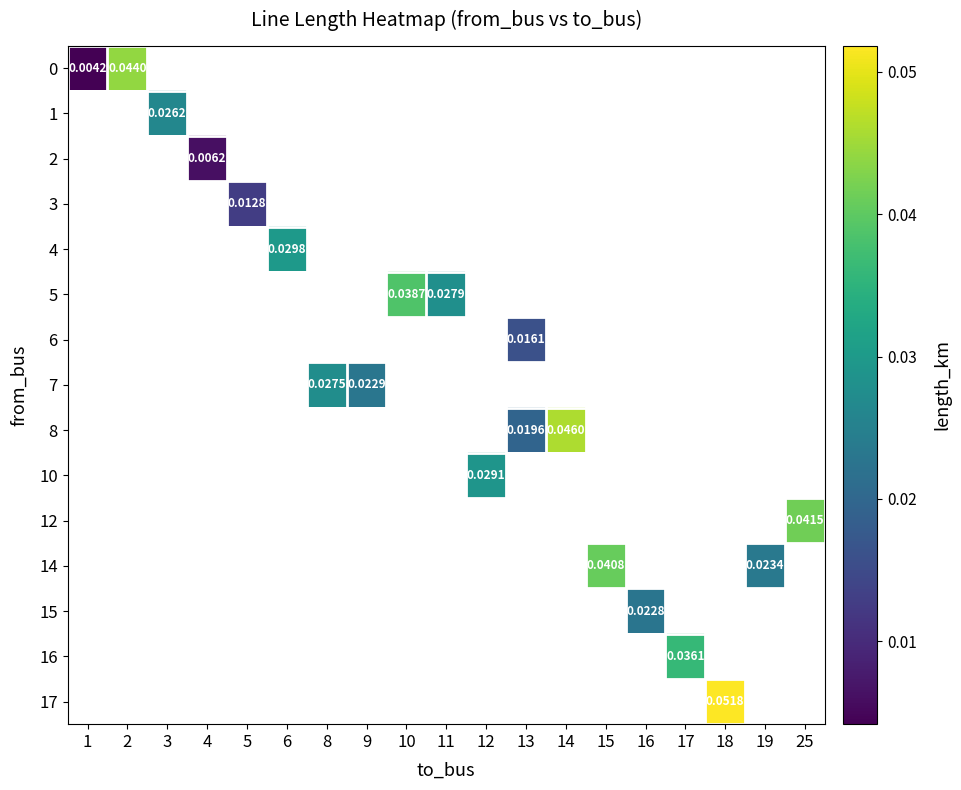

Which has a higher value, 1 or 8?

8